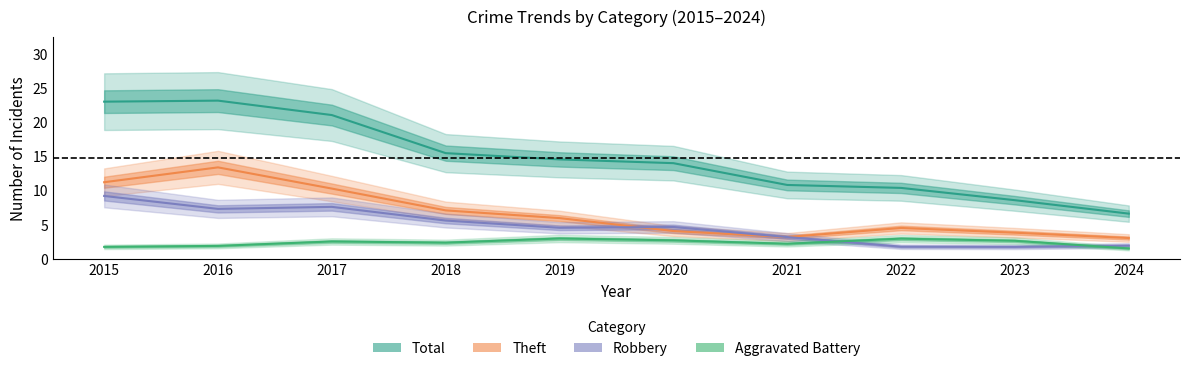

Reading left to right, list all the values displayed in this chart.

Total: 23.0	23.2	21.1	15.5	14.6	14.0	10.9	10.4	8.6	6.7
Theft: 11.3	13.4	10.3	7.1	6.0	4.1	3.2	4.6	3.9	3.1
Robbery: 9.2	7.3	7.6	5.6	4.6	4.7	3.2	1.8	1.8	2.0
Aggravated Battery: 1.8	1.9	2.6	2.4	3.0	2.8	2.3	3.0	2.7	1.6